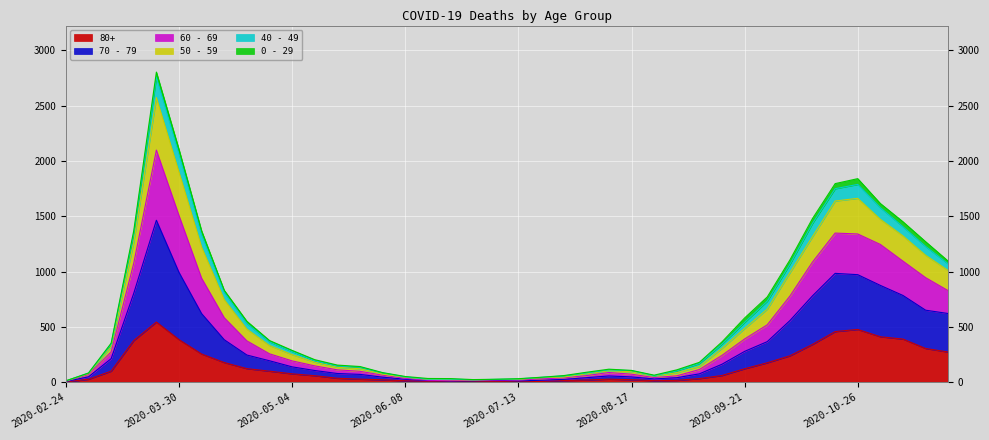

Count the number of categories in the chart.

40